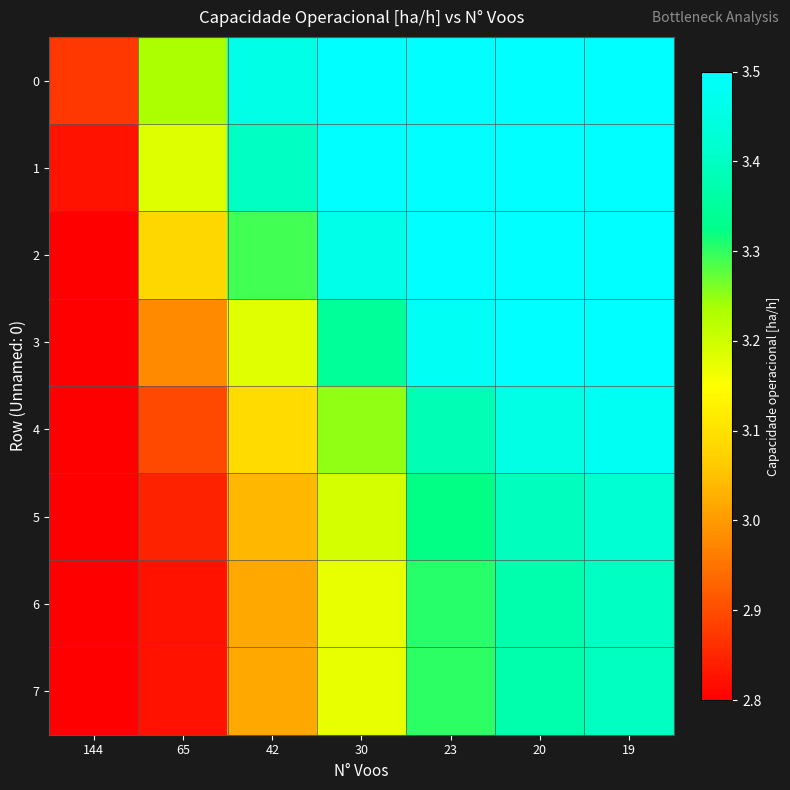

At 23, list the series in order from smallest to largest.

7, 6, 5, 4, 3, 0, 1, 2